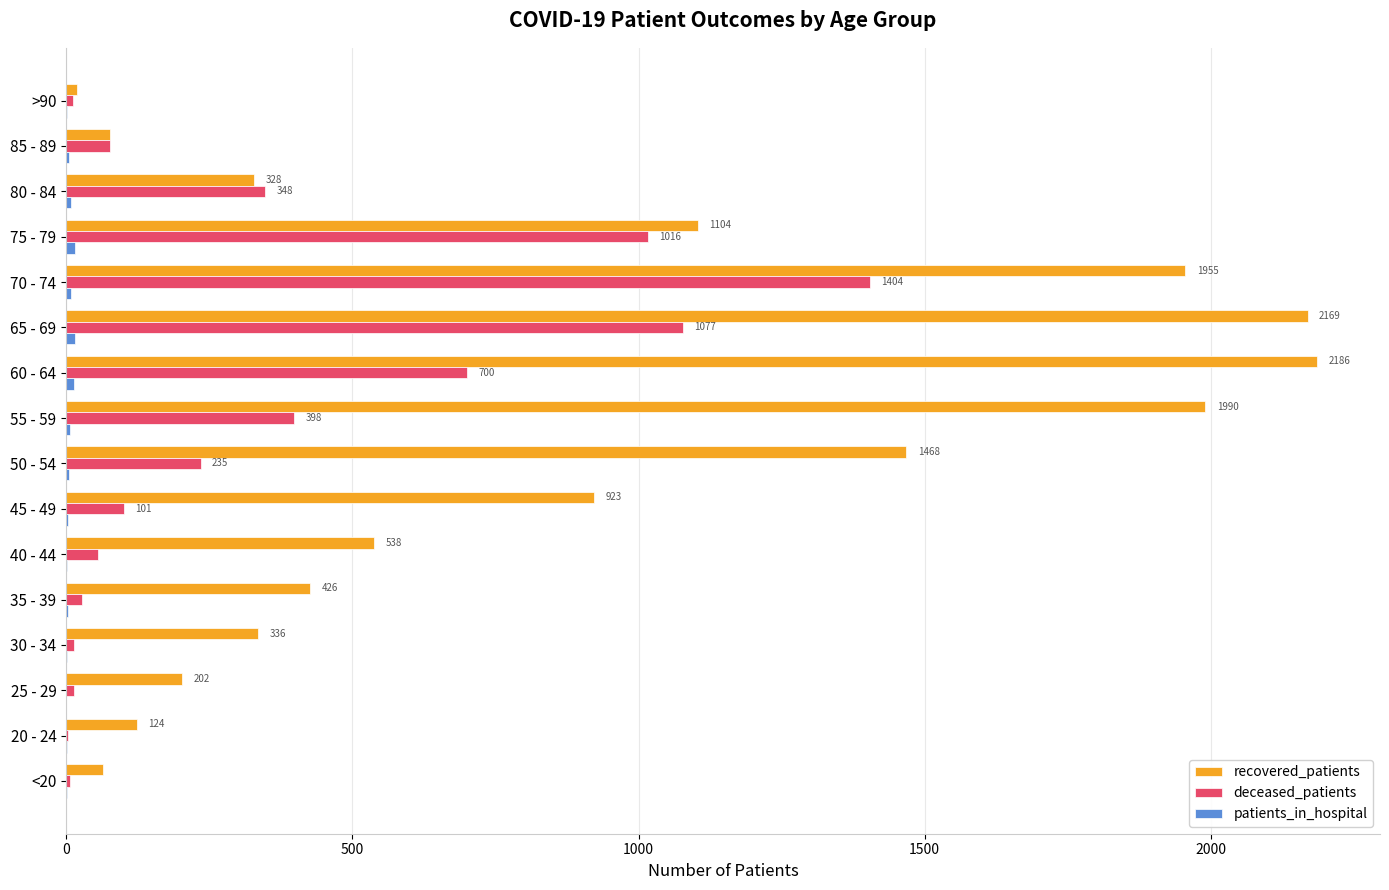

What is the greatest value displayed?

2186